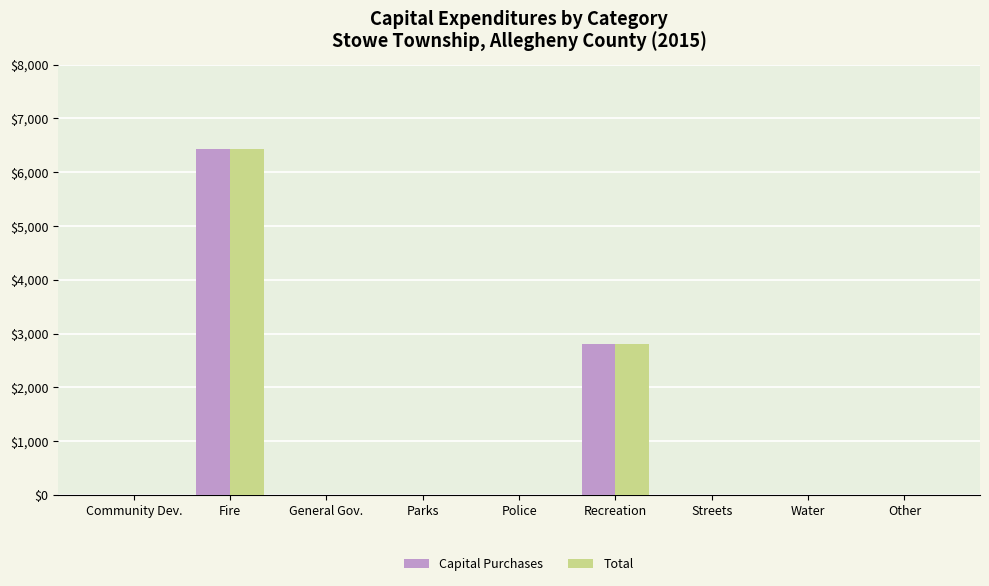

At which category is the sum across all series the highest?

Fire